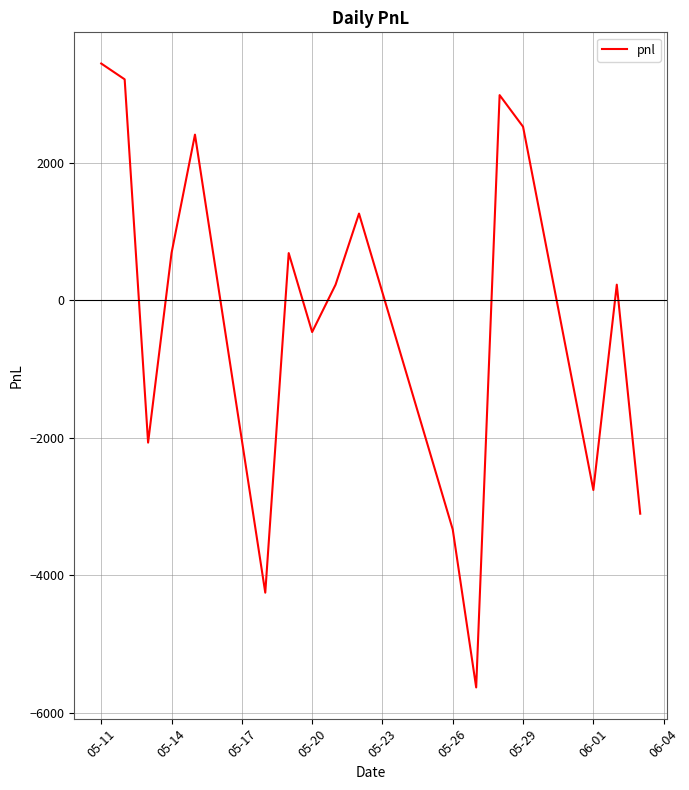

What is the smallest value displayed?

-5635